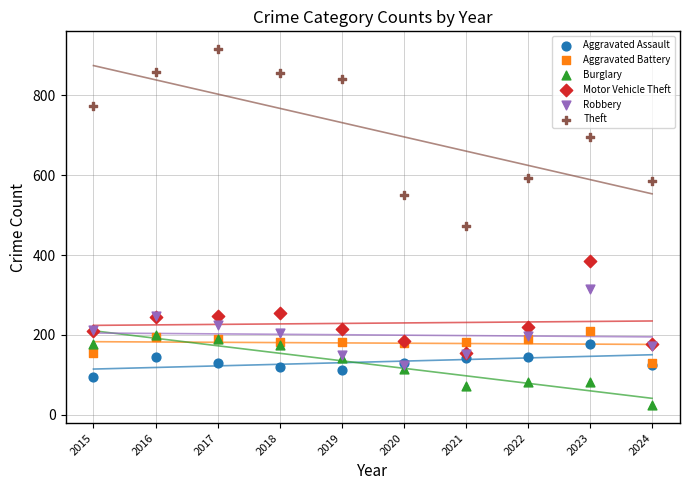

Which series reaches the minimum Y coordinate?

Burglary